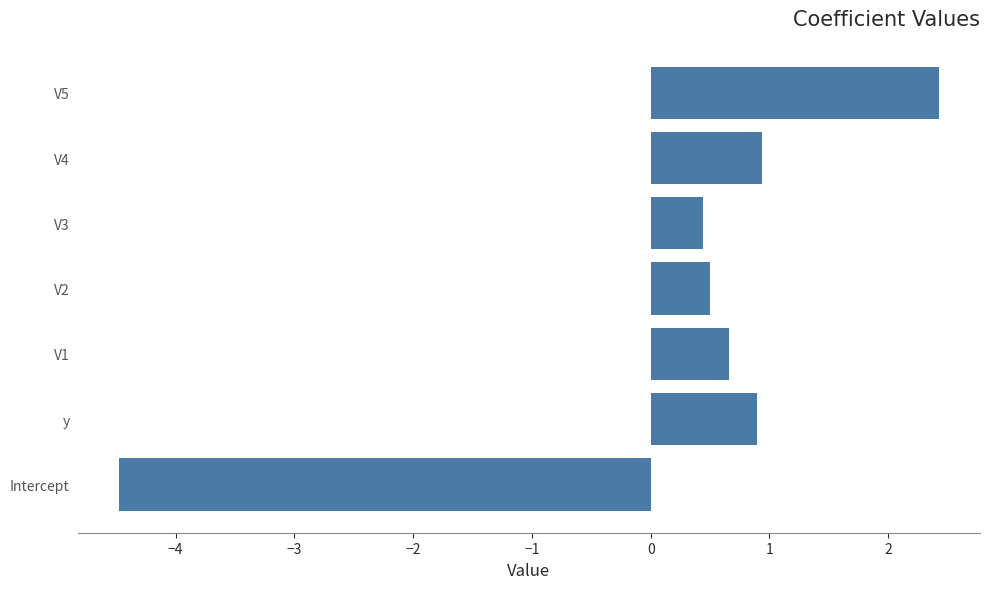

What is the difference between the maximum and minimum values?

6.9